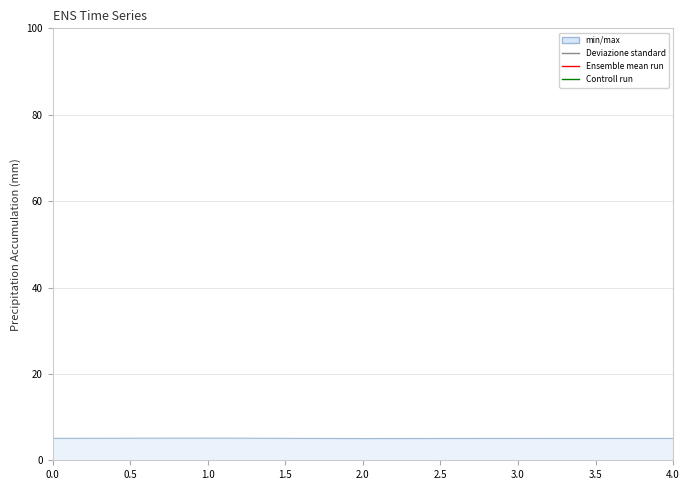

What is the value of the 2nd point from the left?

5.1